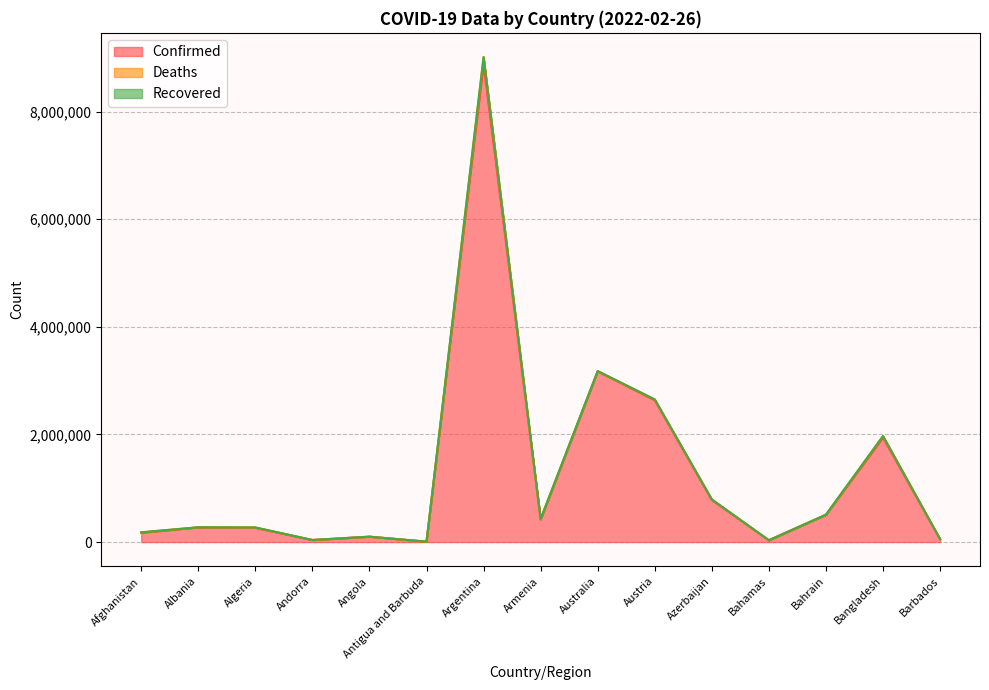

What is the total value across all series at Antigua and Barbuda?

7572